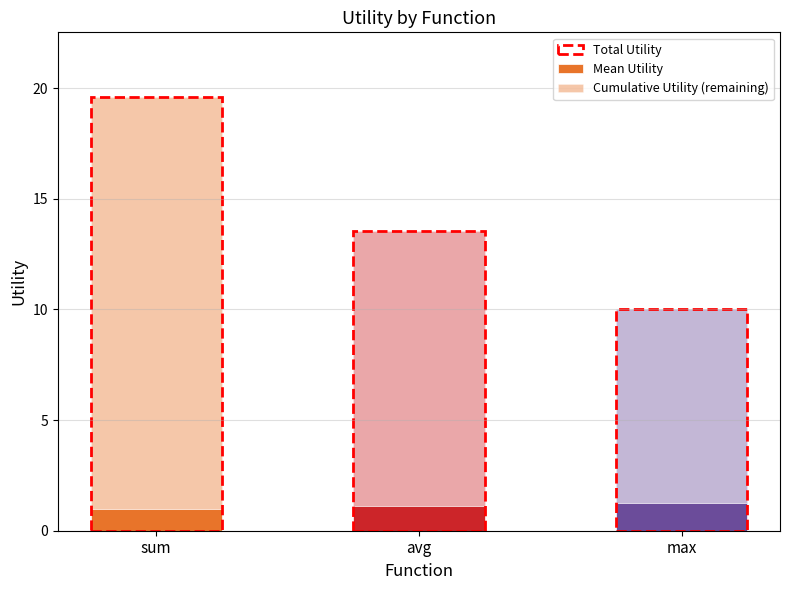

What is the label of the 2nd bar from the left?

avg